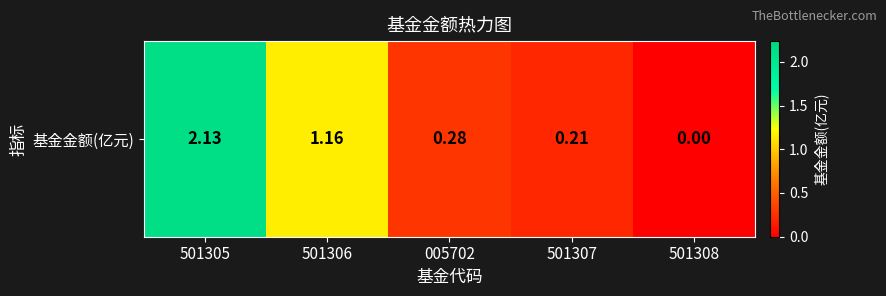

Which category has the highest value across all series?

501305